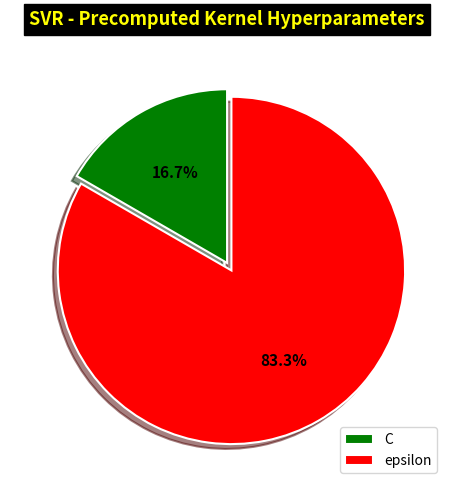

Between epsilon and C, which is larger?

epsilon